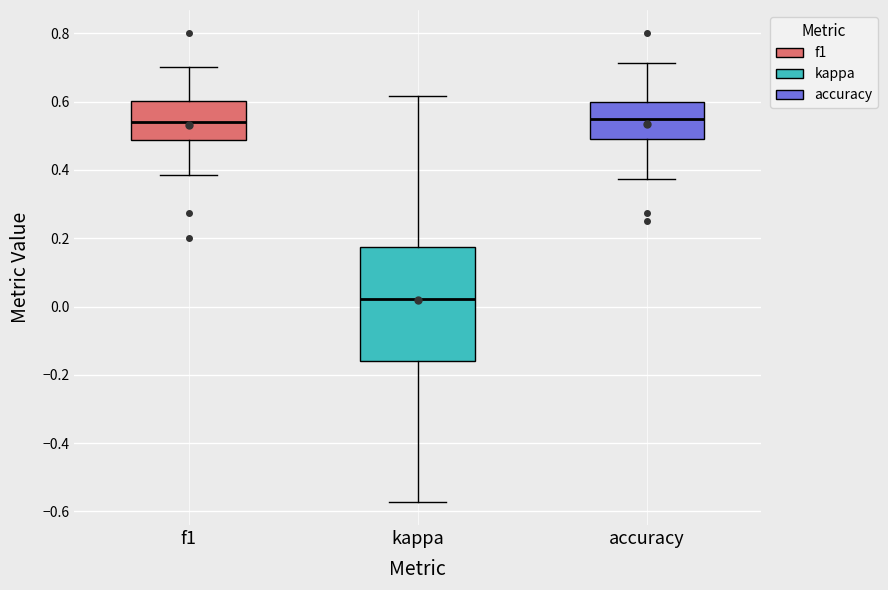

Reading left to right, read every box against the y-axis: the position of its median line, the range the box covers, and the ends of its whiskers. The values are not printed on the chart, so give them approximately, as read against the axis.

f1: median 0.54, box 0.48 to 0.60, whiskers 0.38 to 0.70
kappa: median 0.02, box -0.16 to 0.18, whiskers -0.58 to 0.62
accuracy: median 0.56, box 0.50 to 0.60, whiskers 0.38 to 0.72